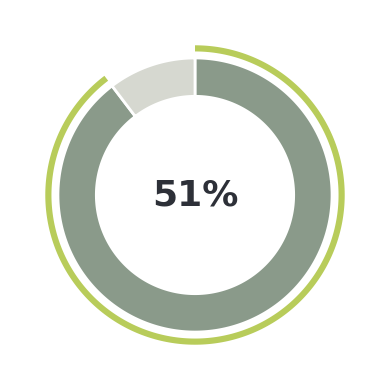

The حد الطلب 0 slice represents 10% of the pie. True or false?

True